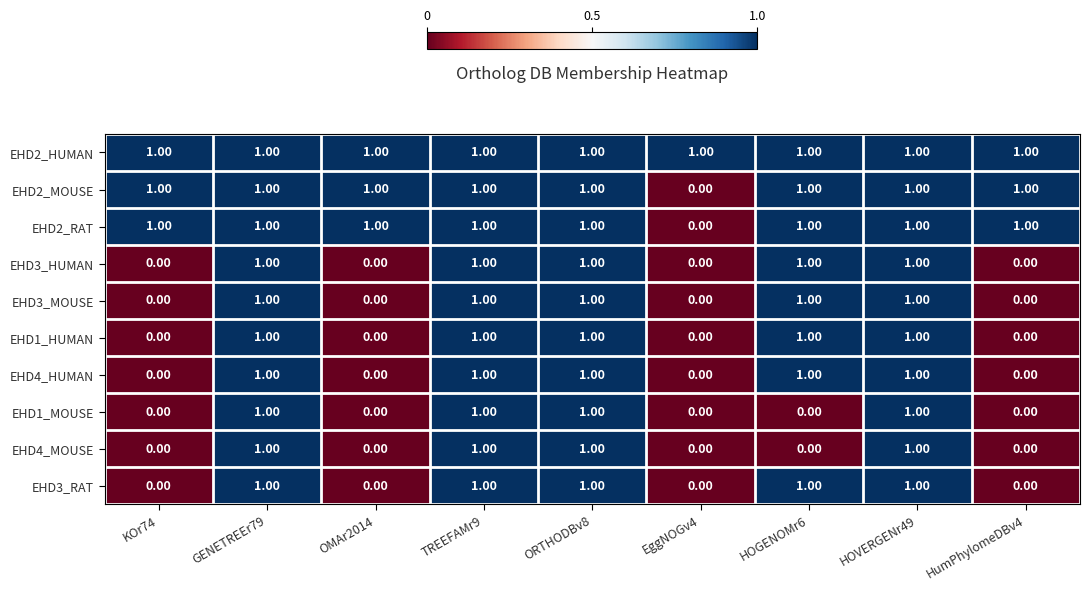

At how many categories does at least one series exceed 0?

9